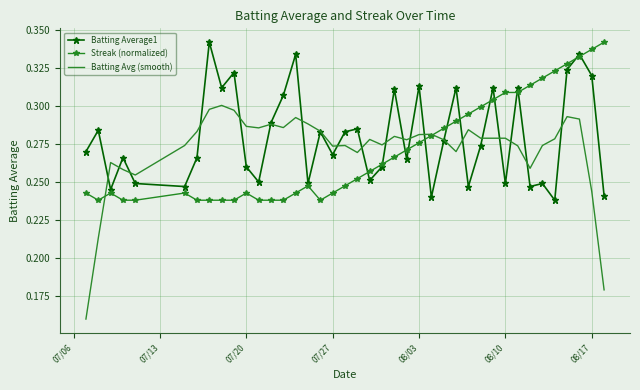

How many intersections are there between Batting Average1 and Streak (normalized)?

13